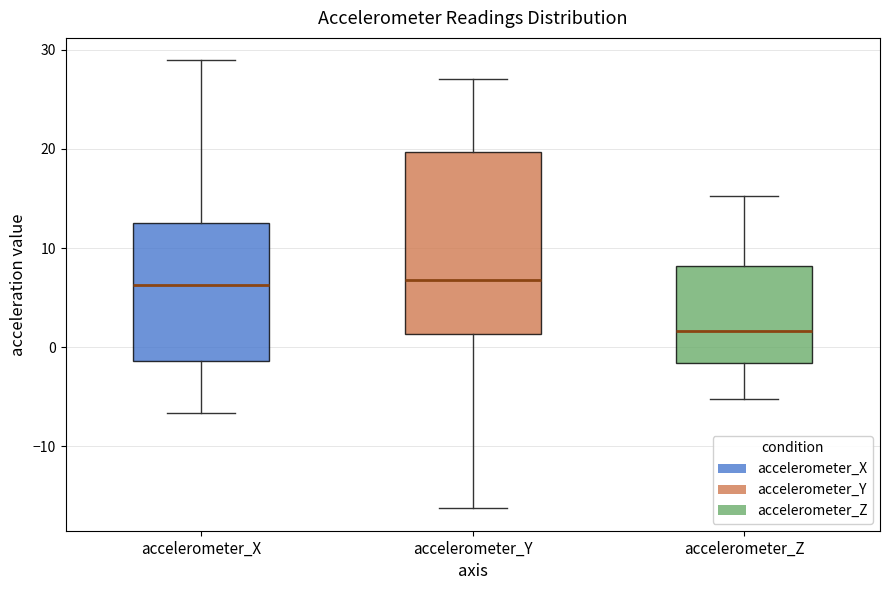

Which box is the tallest, from its lower edge to its upper edge?

accelerometer_Y